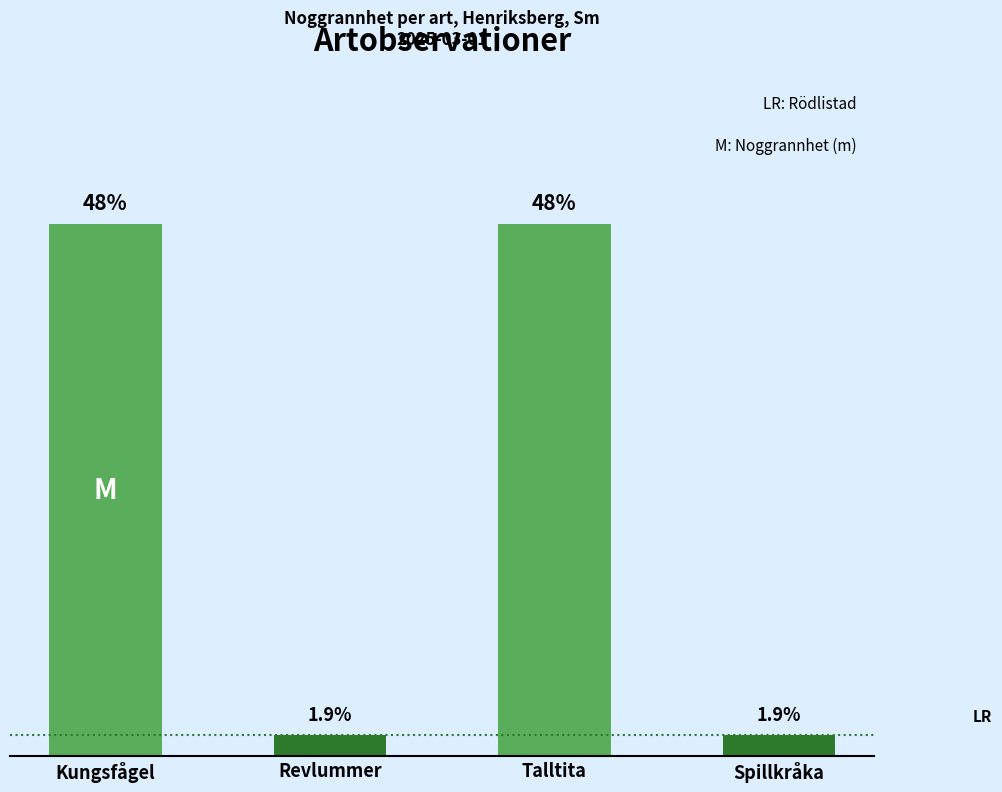

Does the chart contain any negative values?

No